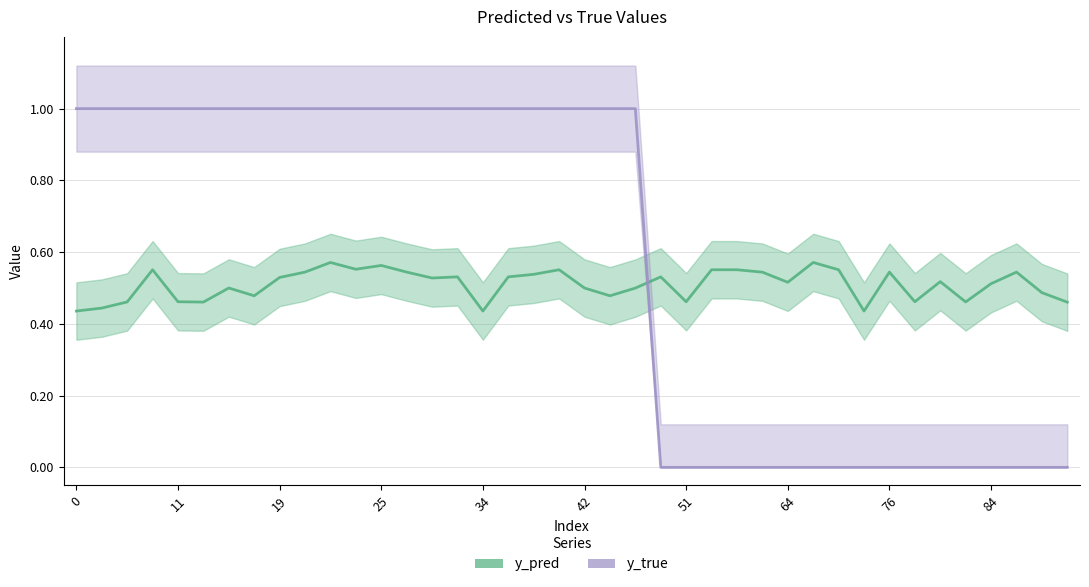

At how many categories does at least one series exceed 0?

40